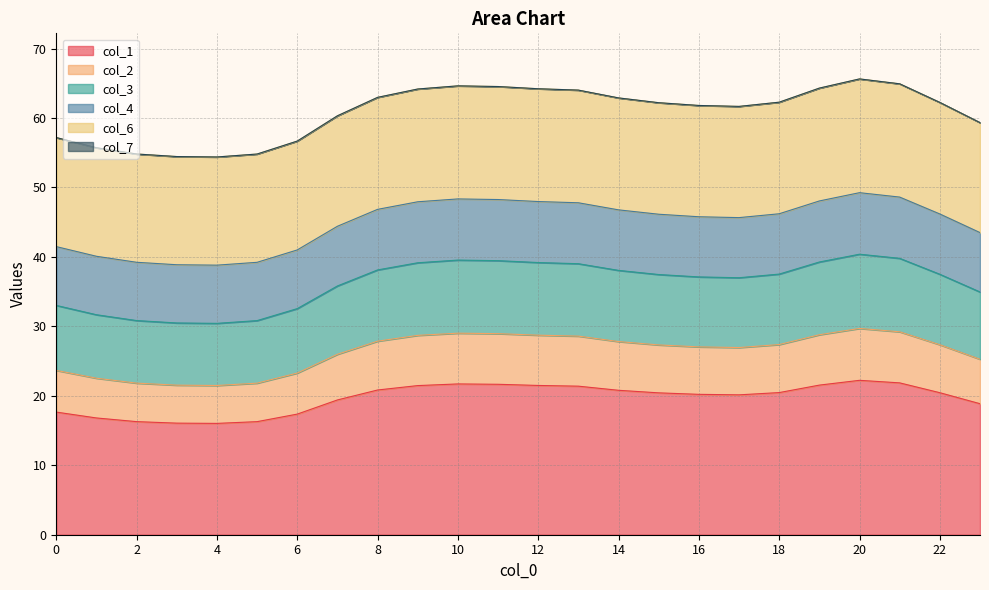

What is the total value across all series at 8?

63.0